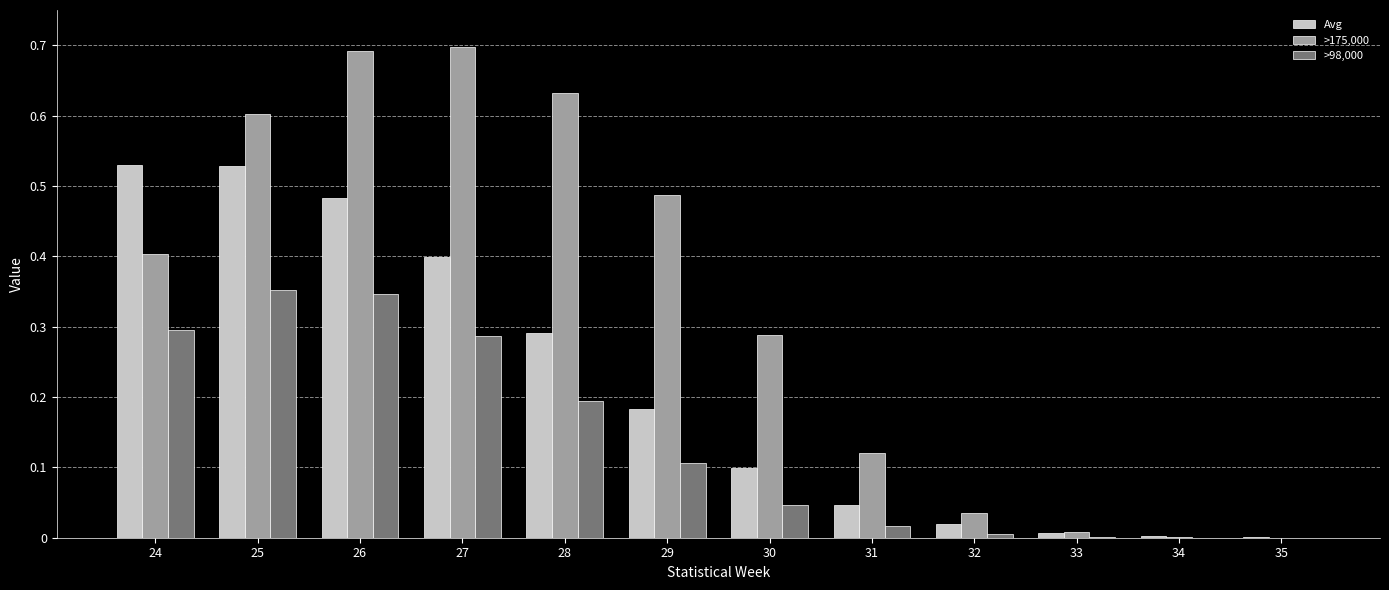

Between 24 and 35, which series saw the biggest shift?

Avg